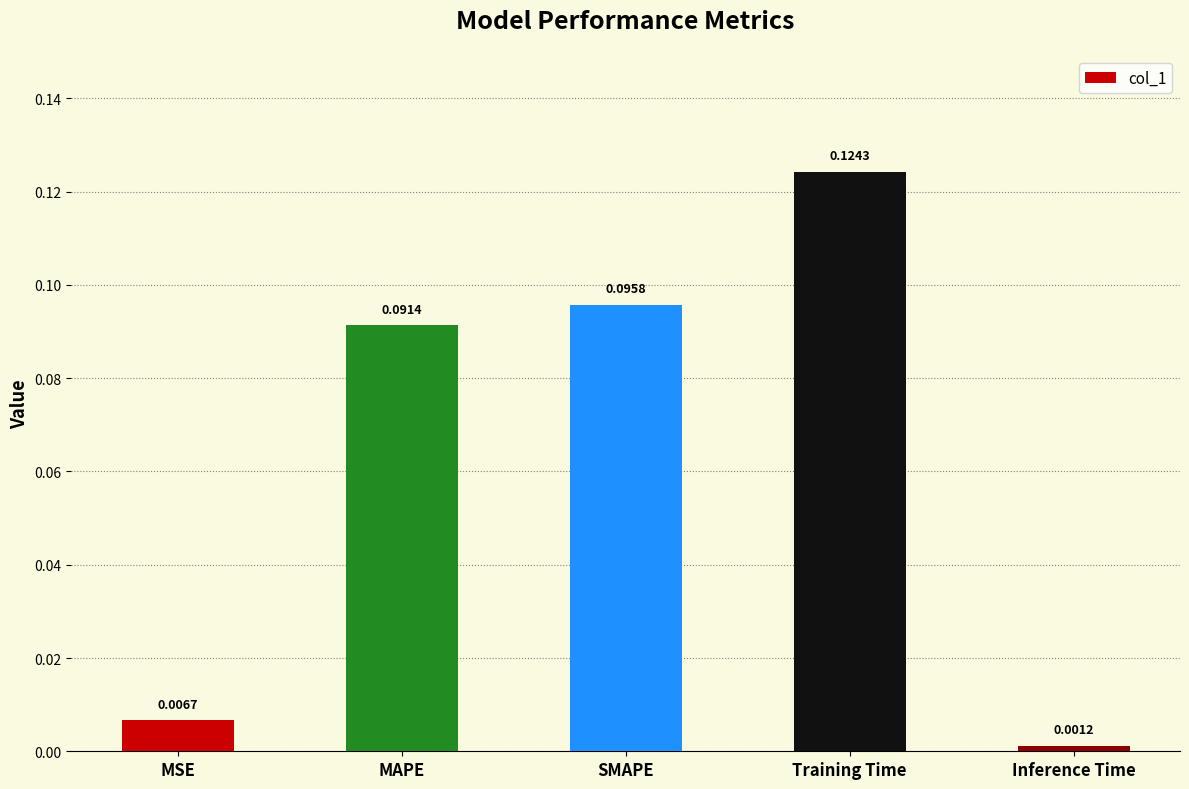

What is the sum of all values?

0.3